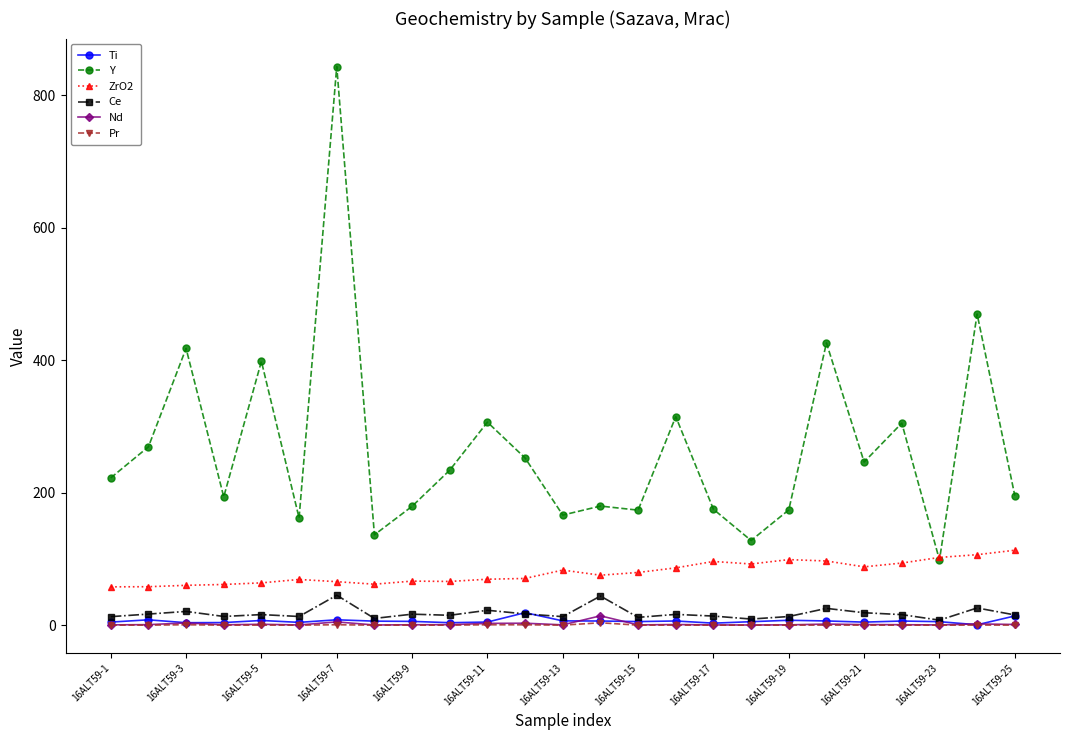

True or false: ZrO2 and Nd intersect in this chart.

False